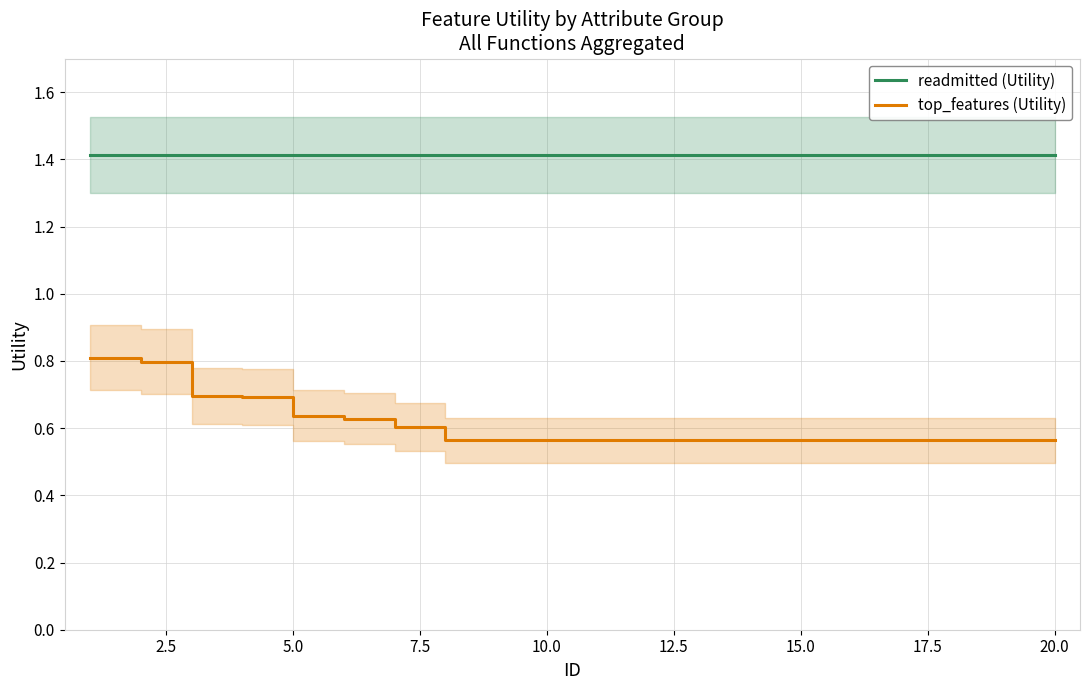

True or false: top_features (Utility) and readmitted (Utility) cross at least once.

False